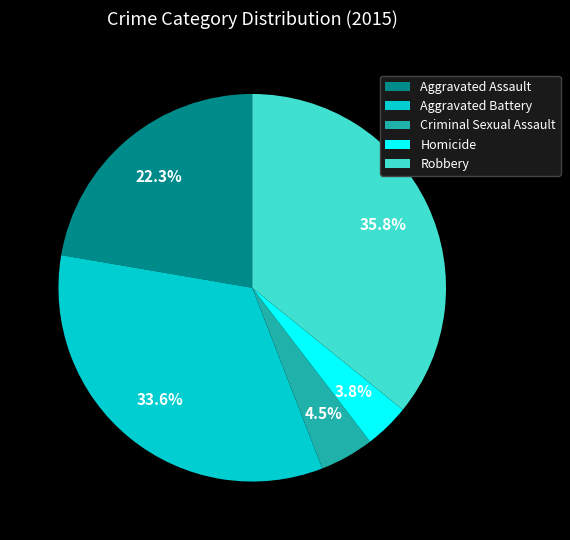

How many slices are in this pie chart?

5